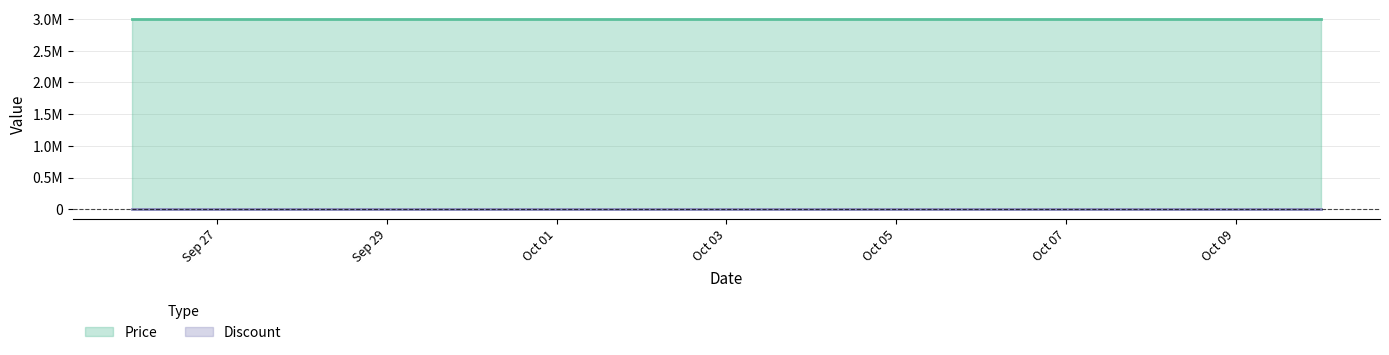

What is the label of the 15th point from the right?

2023-09-26